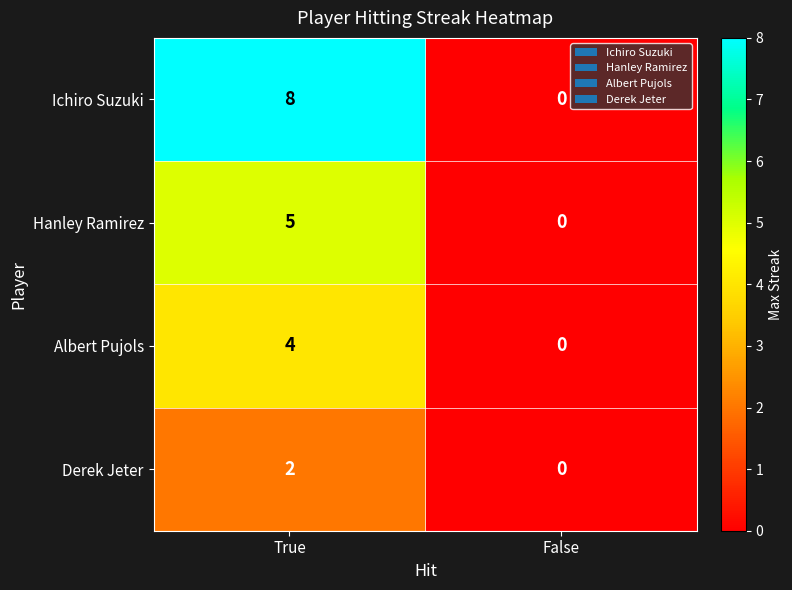

True or false: Derek Jeter has a value of 3 at True.

False